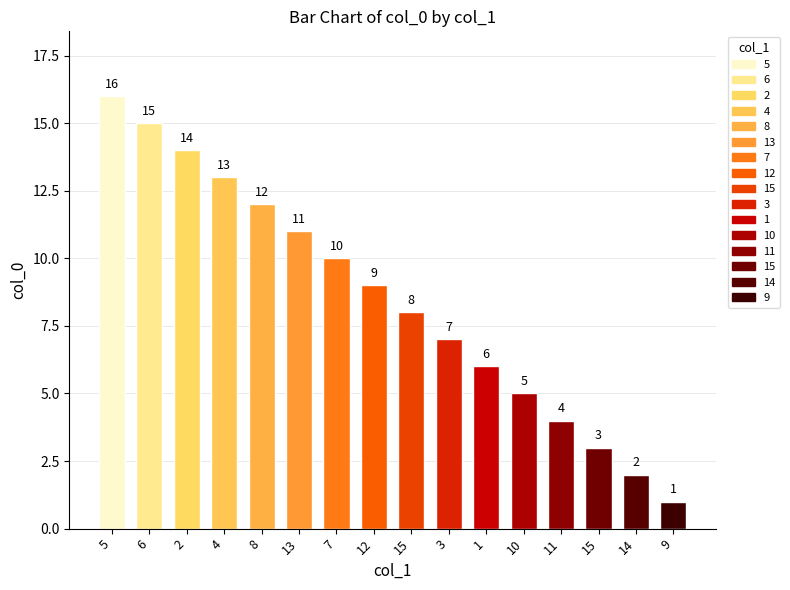

Rank the categories by value from highest to lowest.

5, 6, 2, 4, 8, 13, 7, 12, 15, 3, 1, 10, 11, 15, 14, 9